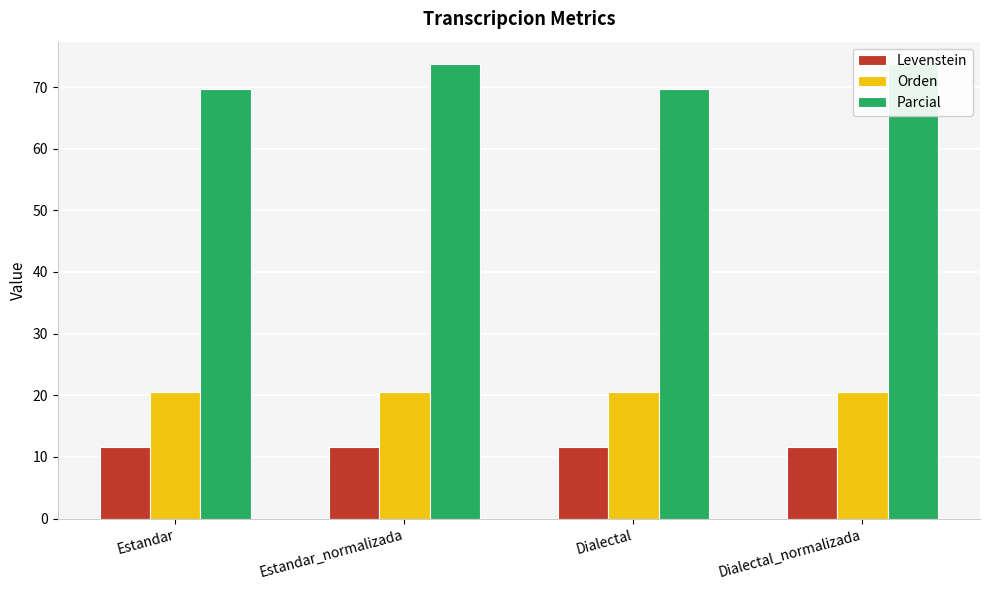

What is the value of the Parcial bar at the 4th from the left?

73.7